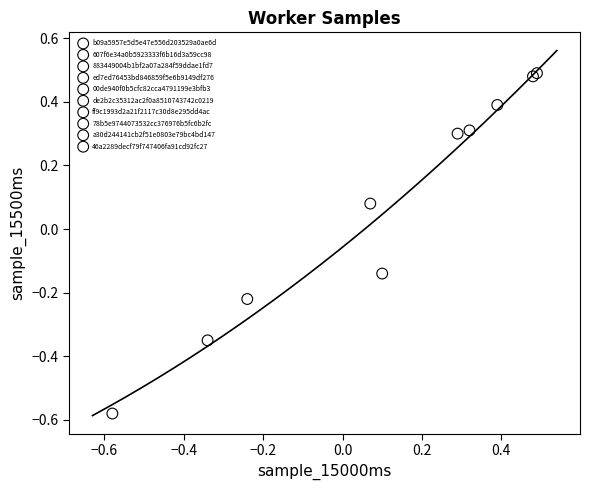

What are all the series names shown in the legend?

b09a5957e5d5e47e556d203529a0ae6d, 607f6e34a0b5923333f6b16d3a59cc98, 883449004b1bf2a07a284f59ddae1fd7, ed7ed76453bd846859f5e6b9149df276, 00de940f0b5cfc82cca4791199e3bfb3, de2b2c35312ac2f0a8510743742c0219, ff9c1993d2a21f2117c30d8e295dd4ac, 78b5e9744073532cc376976b5fc6b2fc, a30d244141cb2f51e0803e79bc4bd147, 46a2289decf79f747406fa91cd92fc27